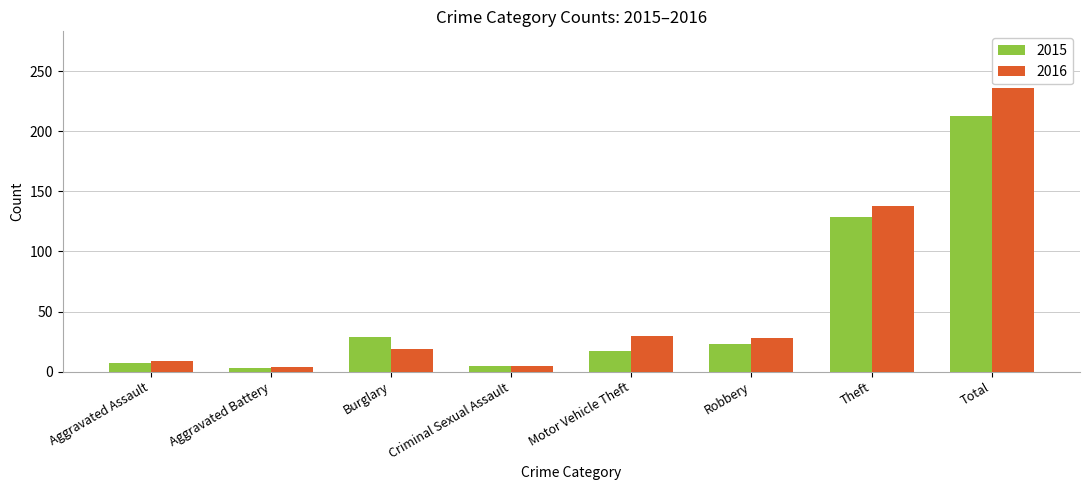

How many values in the 2016 series are below 28?

4